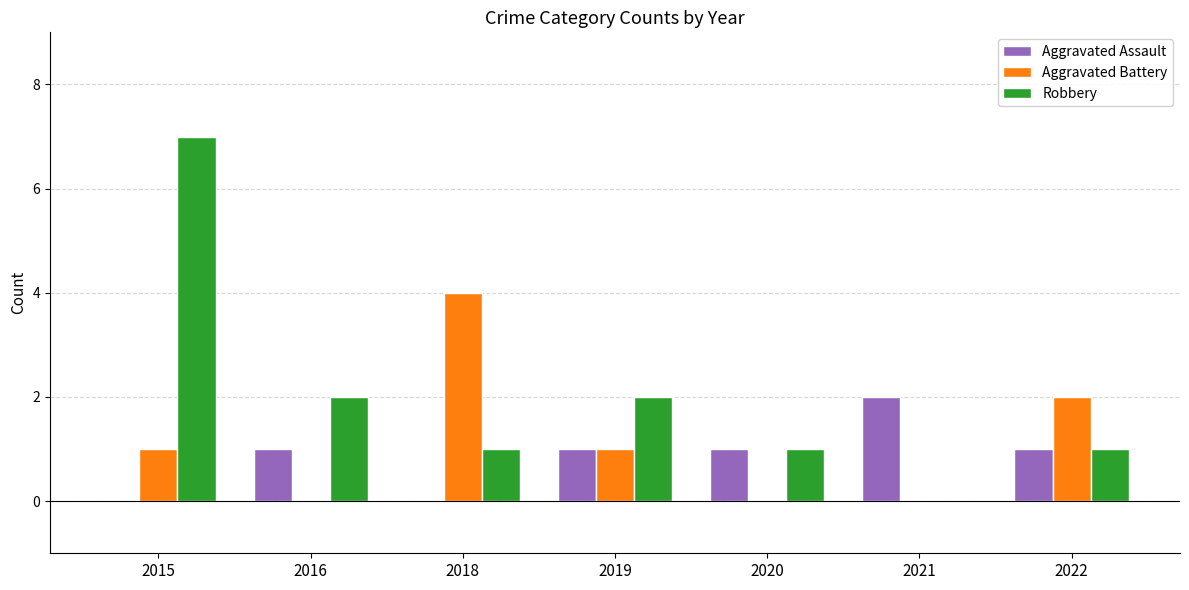

What is the sum of all Aggravated Assault values?

6